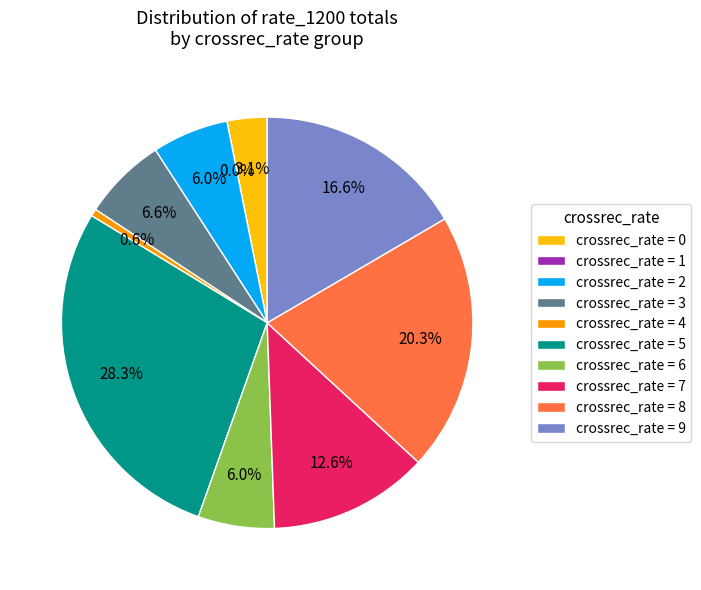

What percentage is the 3 slice, to the nearest percent?

7%